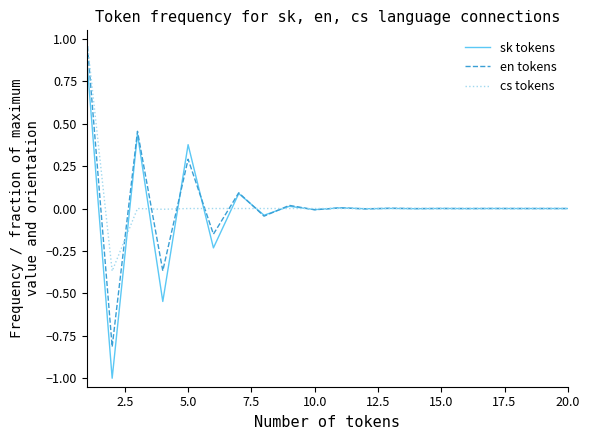

Which series has the widest spread of values?

sk tokens